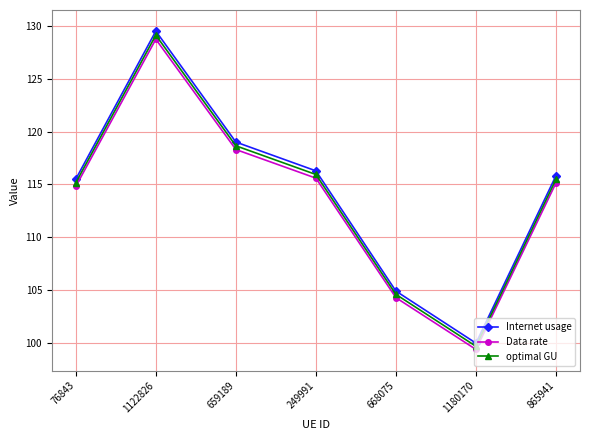

At which label does Internet usage first exceed 115?

76843